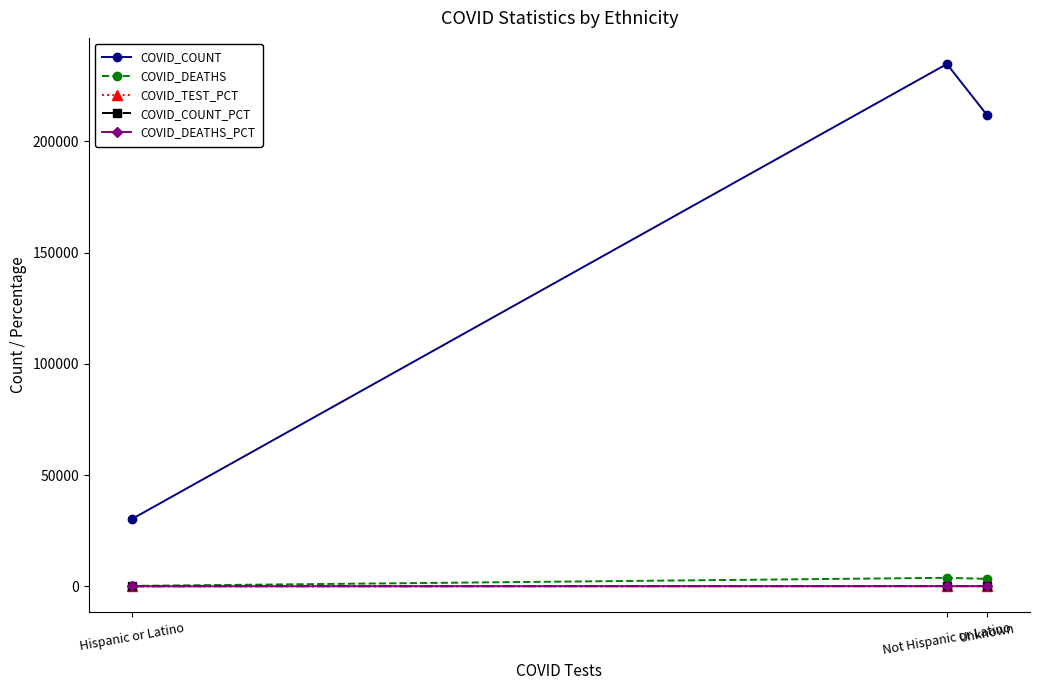

What is the difference between the maximum and minimum values in the COVID_COUNT series?

204575.0